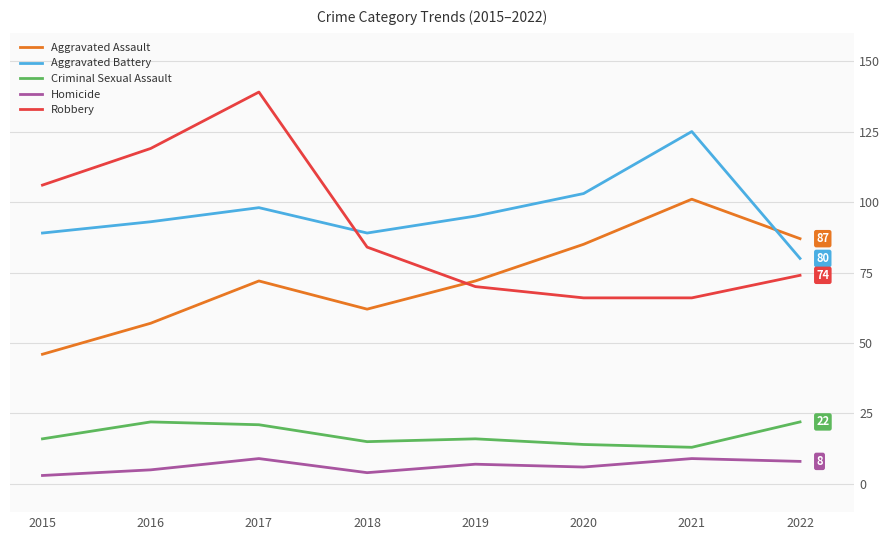

What is the difference between the highest and lowest values at 2018?

85